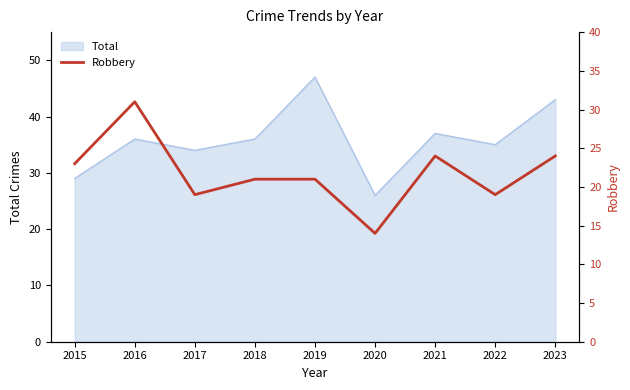

List the labels in order of value, smallest first.

2020, 2017, 2022, 2018, 2019, 2015, 2021, 2023, 2016